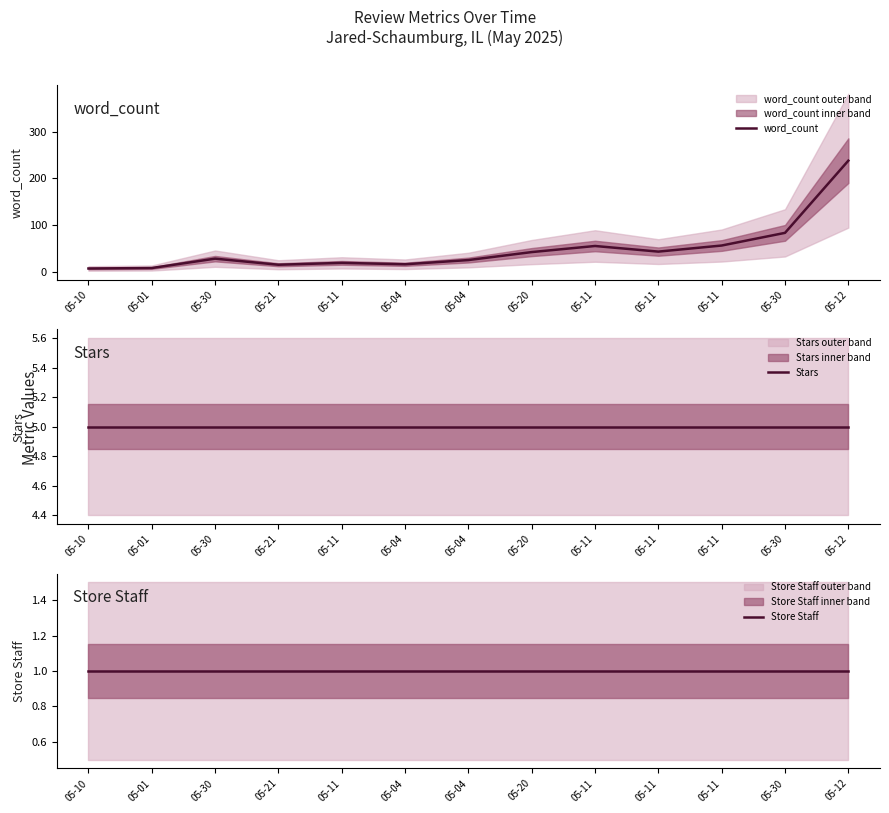

What is the average value of the word_count series?

50